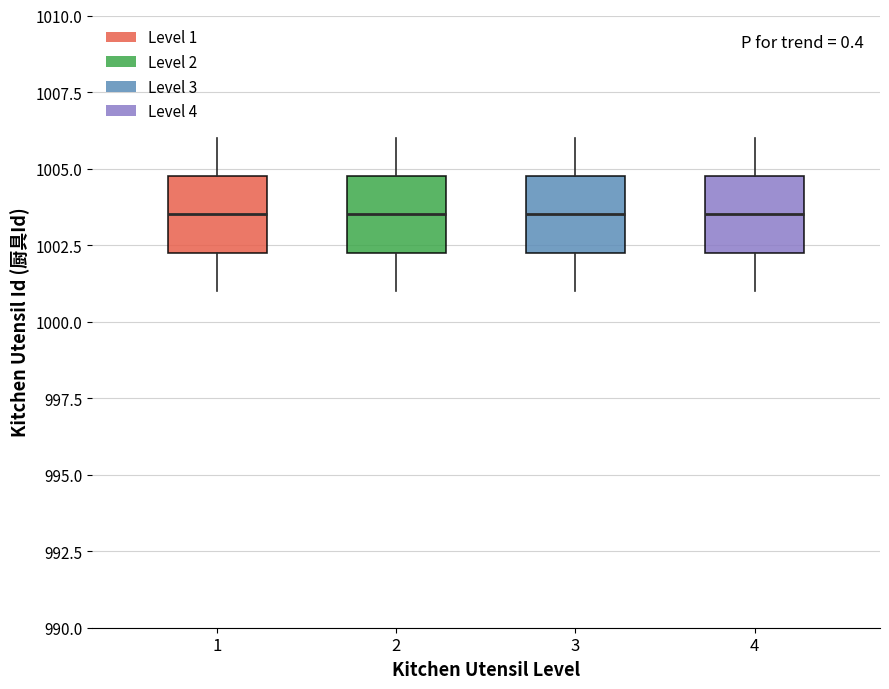

Reading left to right, transcribe this box plot: for each box, give where its median line is, the range the box spans, and where its two whiskers end, as read against the y-axis. The values are not printed on the chart, so give them approximately, as read against the axis.

1: median 1003.5, box 1002.5 to 1005.0, whiskers 1001.0 to 1006.0
2: median 1003.5, box 1002.5 to 1005.0, whiskers 1001.0 to 1006.0
3: median 1003.5, box 1002.5 to 1005.0, whiskers 1001.0 to 1006.0
4: median 1003.5, box 1002.5 to 1005.0, whiskers 1001.0 to 1006.0